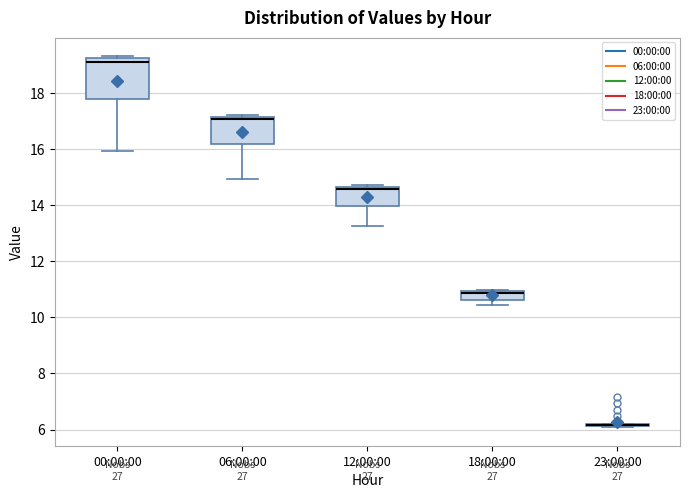

Reading left to right, read every box against the y-axis: the position of its median line, the range the box covers, and the ends of its whiskers. The values are not printed on the chart, so give them approximately, as read against the axis.

00:00:00: median 19.0, box 17.8 to 19.2, whiskers 16.0 to 19.4
06:00:00: median 17.0, box 16.2 to 17.2, whiskers 15.0 to 17.2 (just above the box's upper edge)
12:00:00: median 14.6 (just below the box's upper edge), box 14.0 to 14.6, whiskers 13.2 to 14.8
18:00:00: median 10.8, box 10.6 to 11.0, whiskers 10.4 to 11.0
23:00:00: box collapsed to a line at 6.2, whiskers 6.0 to 6.2